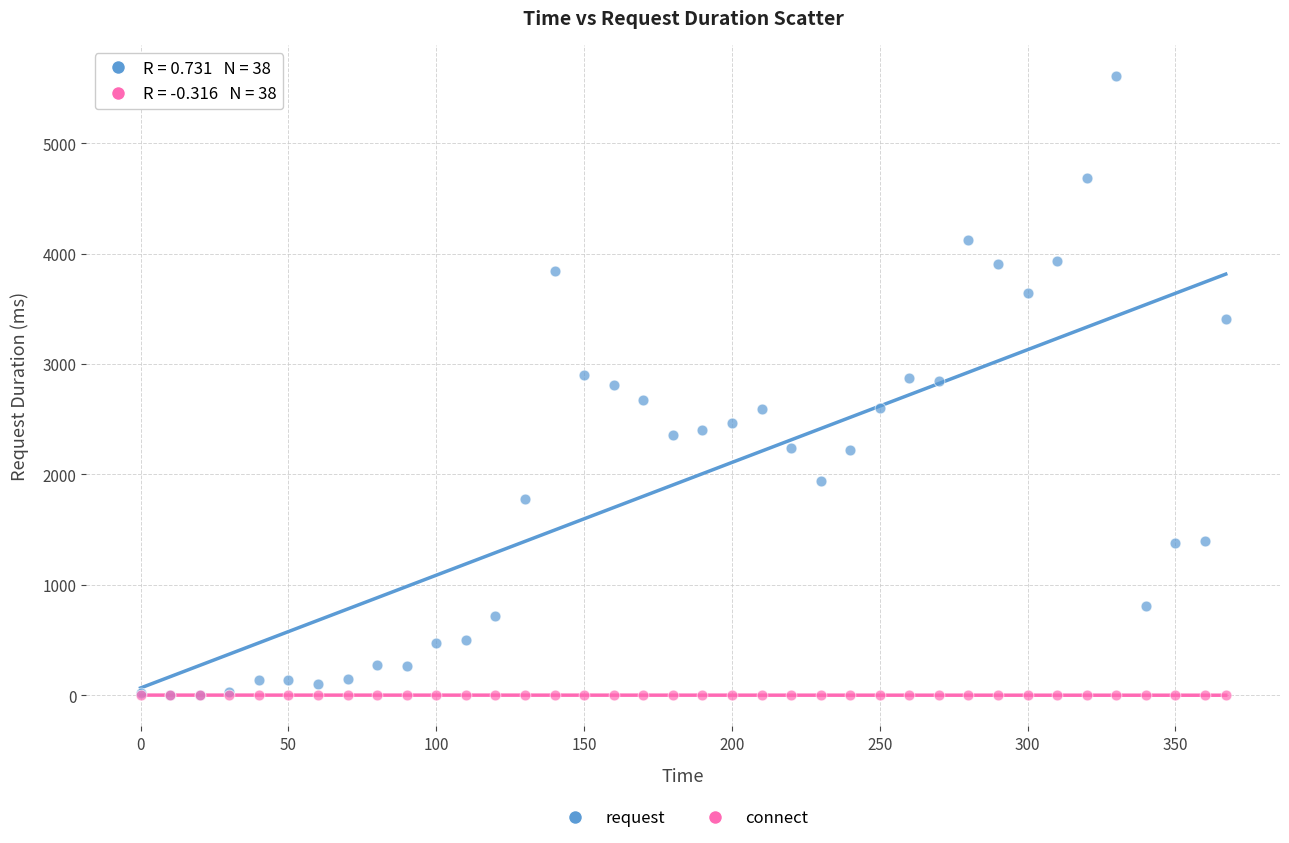

Which series contains the highest Y value?

request